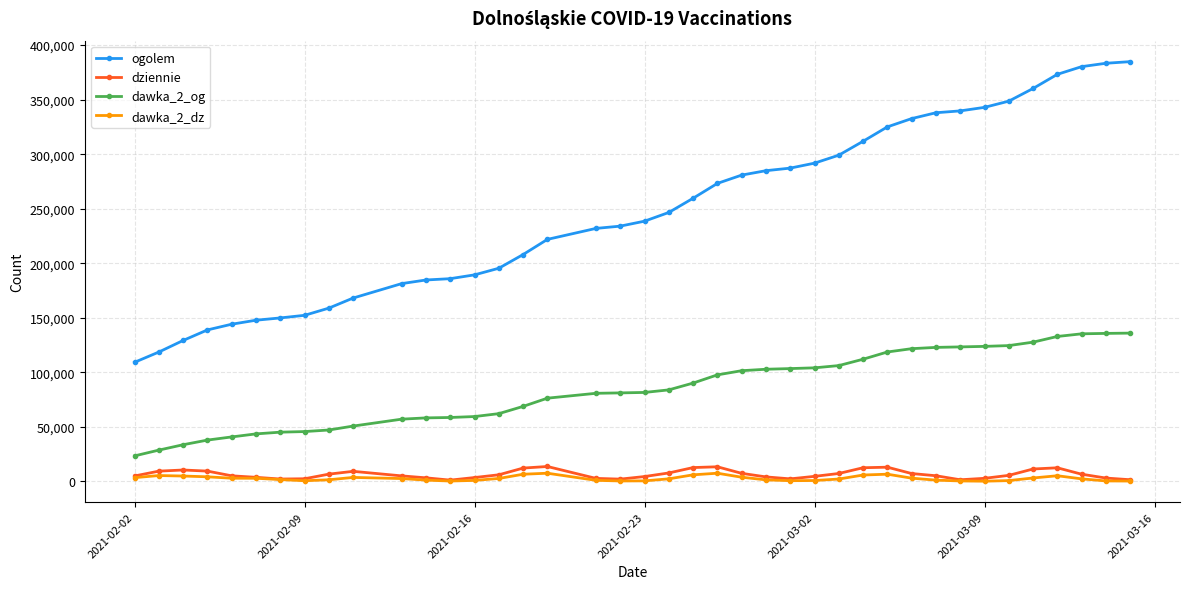

How many data points in ogolem are less than 246543?

20